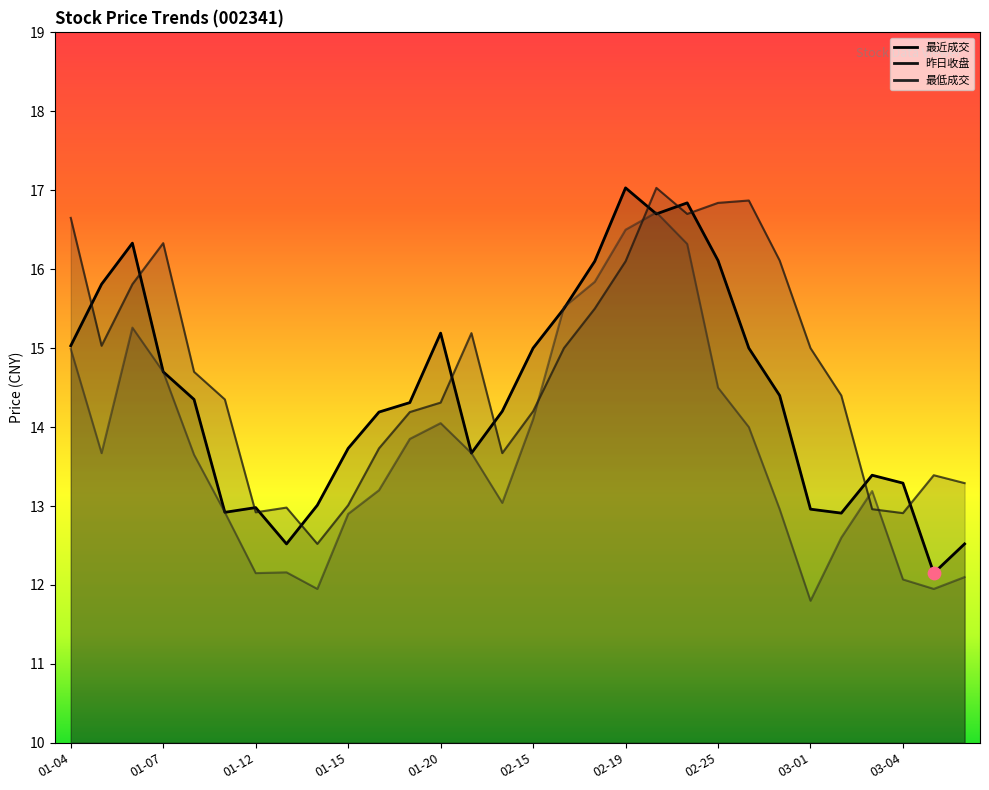

Which series has the largest Y range (max minus min)?

最低成交